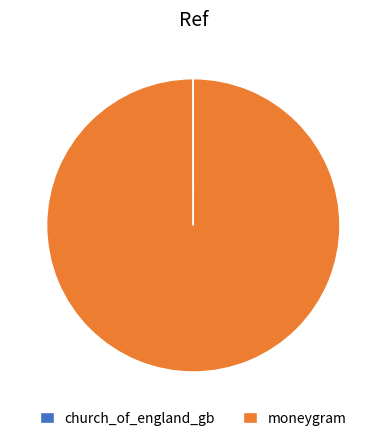

Which category has the biggest portion of the pie?

moneygram